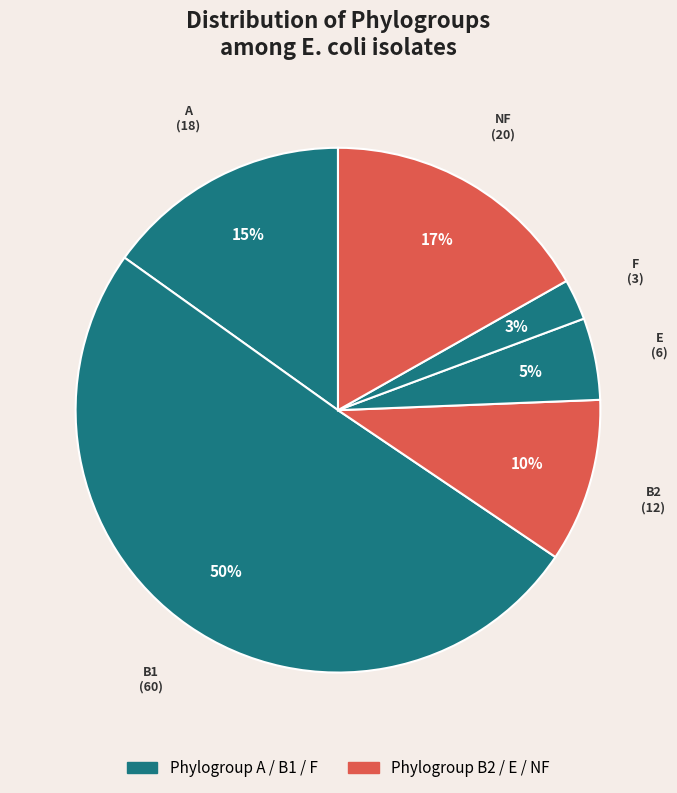

How many segments does this pie chart have?

6